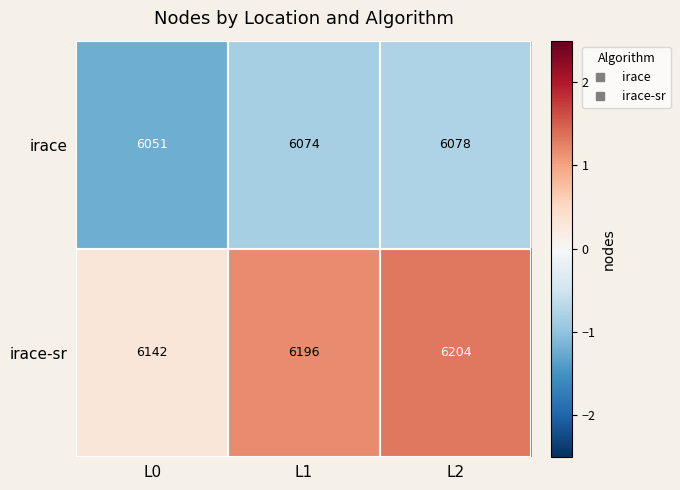

Which series has the largest total across all categories?

irace-sr